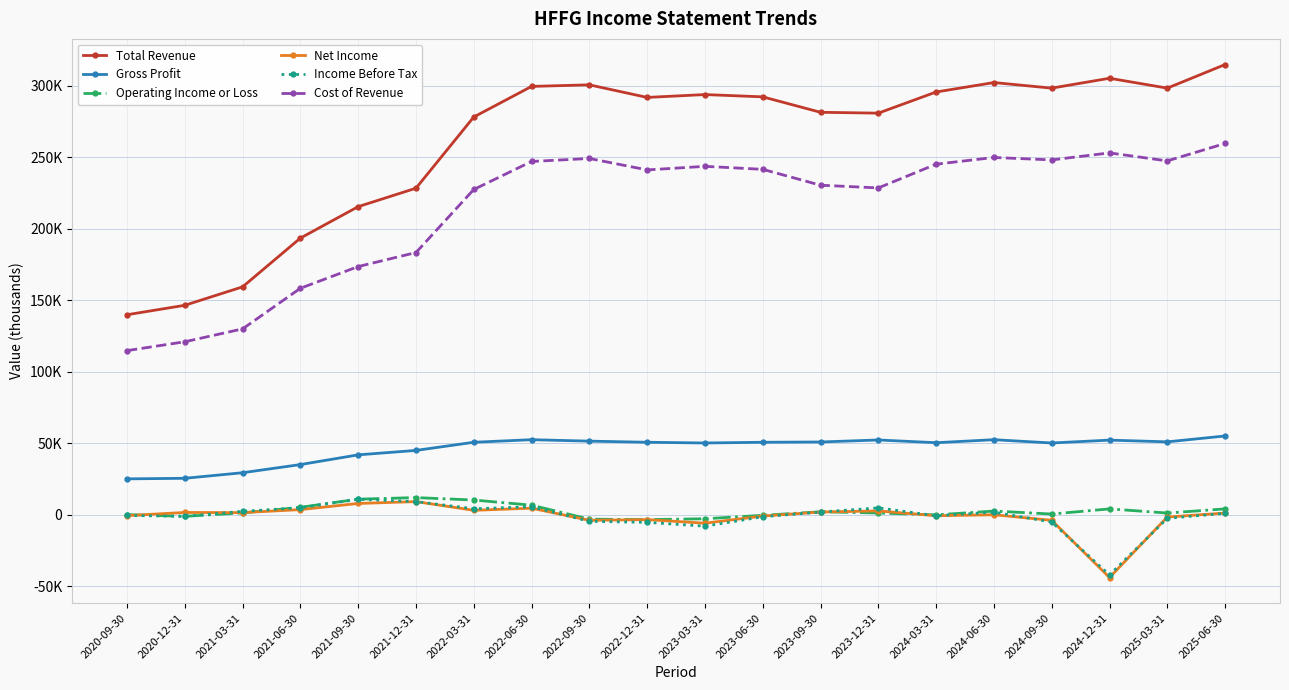

Reading left to right, extract all data points from this chart.

Total Revenue: 2020-09-30=139900	2020-12-31=146500	2021-03-31=159400	2021-06-30=193500	2021-09-30=215500	2021-12-31=228400	2022-03-31=278200	2022-06-30=299600	2022-09-30=300700	2022-12-31=291900	2023-03-31=293900	2023-06-30=292300	2023-09-30=281500	2023-12-31=280900	2024-03-31=295700	2024-06-30=302300	2024-09-30=298400	2024-12-31=305300	2025-03-31=298400	2025-06-30=314900
Gross Profit: 2020-09-30=25100	2020-12-31=25500	2021-03-31=29400	2021-06-30=35100	2021-09-30=41900	2021-12-31=45000	2022-03-31=50700	2022-06-30=52500	2022-09-30=51500	2022-12-31=50700	2023-03-31=50200	2023-06-30=50700	2023-09-30=50900	2023-12-31=52300	2024-03-31=50400	2024-06-30=52500	2024-09-30=50200	2024-12-31=52200	2025-03-31=51000	2025-06-30=55100
Operating Income or Loss: 2020-09-30=100	2020-12-31=-1100	2021-03-31=1300	2021-06-30=5200	2021-09-30=10900	2021-12-31=12000	2022-03-31=10300	2022-06-30=6700	2022-09-30=-3100	2022-12-31=-3400	2023-03-31=-2800	2023-06-30=-400	2023-09-30=2100	2023-12-31=1200	2024-03-31=-100	2024-06-30=2600	2024-09-30=500	2024-12-31=4100	2025-03-31=1200	2025-06-30=4100
Net Income: 2020-09-30=-600	2020-12-31=1600	2021-03-31=1500	2021-06-30=3600	2021-09-30=7900	2021-12-31=9200	2022-03-31=3100	2022-06-30=4600	2022-09-30=-3900	2022-12-31=-3400	2023-03-31=-5900	2023-06-30=-900	2023-09-30=1900	2023-12-31=2700	2024-03-31=-700	2024-06-30=0	2024-09-30=-3900	2024-12-31=-43900	2025-03-31=-1600	2025-06-30=1200
Income Before Tax: 2020-09-30=-500	2020-12-31=-1100	2021-03-31=2400	2021-06-30=4900	2021-09-30=10800	2021-12-31=9200	2022-03-31=4200	2022-06-30=5600	2022-09-30=-4600	2022-12-31=-5300	2023-03-31=-8000	2023-06-30=-1400	2023-09-30=1900	2023-12-31=4800	2024-03-31=-700	2024-06-30=1800	2024-09-30=-5100	2024-12-31=-42100	2025-03-31=-2500	2025-06-30=1000
Cost of Revenue: 2020-09-30=114800	2020-12-31=121000	2021-03-31=130000	2021-06-30=158400	2021-09-30=173600	2021-12-31=183400	2022-03-31=227500	2022-06-30=247100	2022-09-30=249200	2022-12-31=241200	2023-03-31=243700	2023-06-30=241600	2023-09-30=230500	2023-12-31=228600	2024-03-31=245200	2024-06-30=249900	2024-09-30=248200	2024-12-31=253100	2025-03-31=247500	2025-06-30=259700